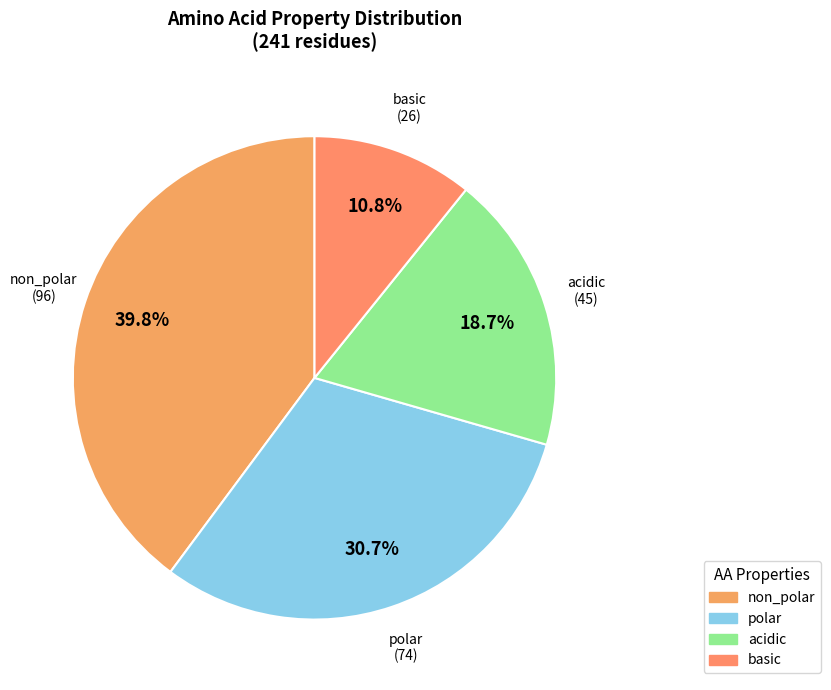

True or false: non_polar accounts for 40% of the total.

True